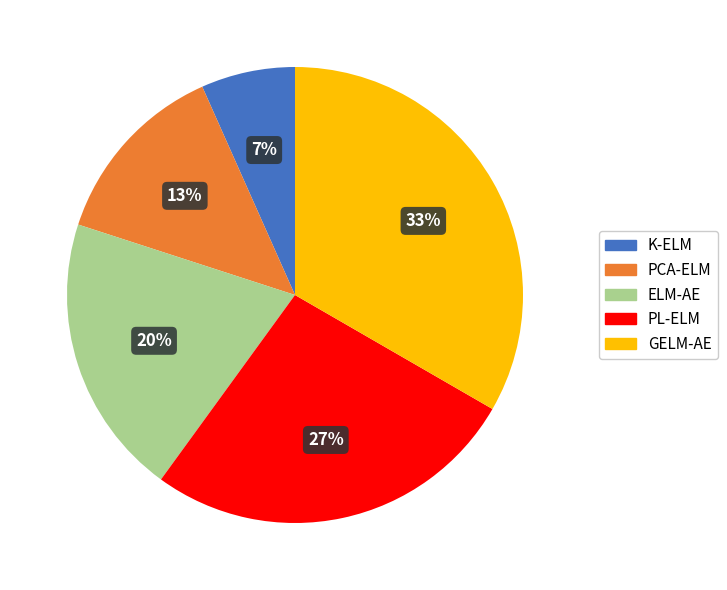

Is the sum of PL-ELM and GELM-AE greater than half?

Yes